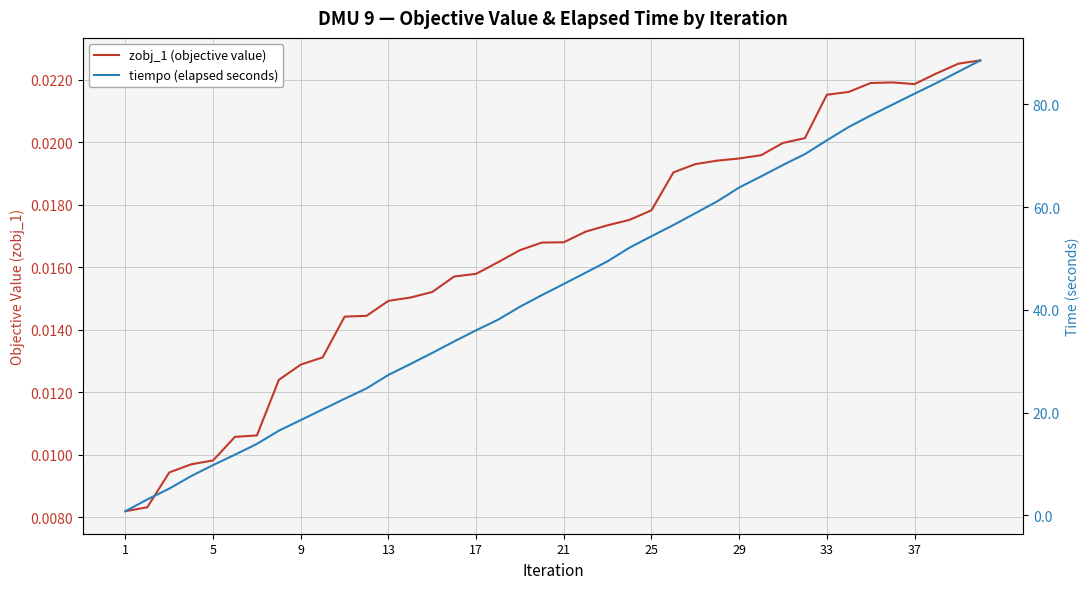

Count the number of data series in this chart.

2